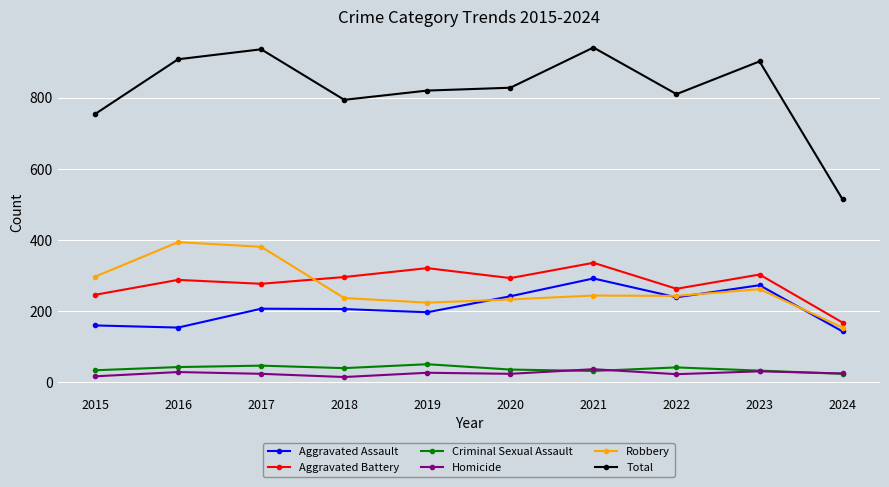

How many distinct data groups are displayed?

6